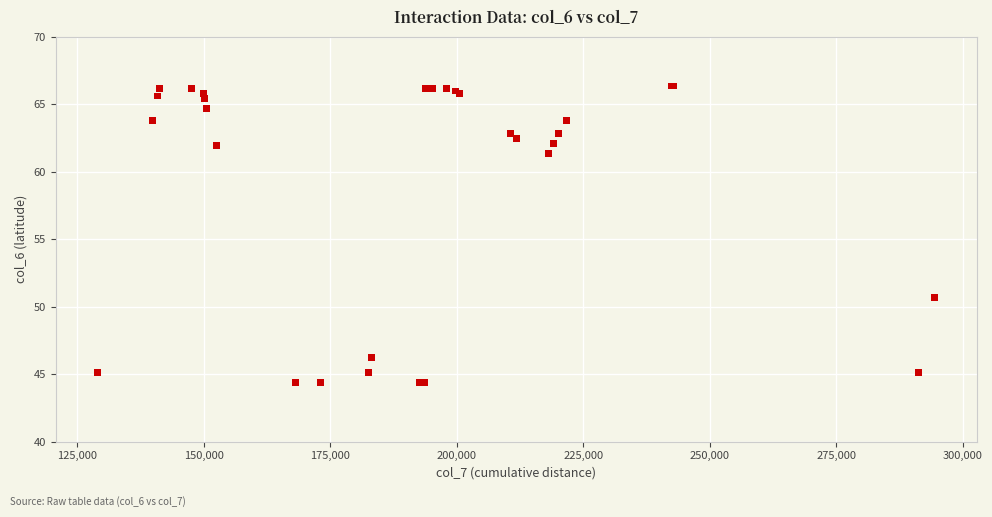

What Y value in the scatter plot is closest to 55?

50.6